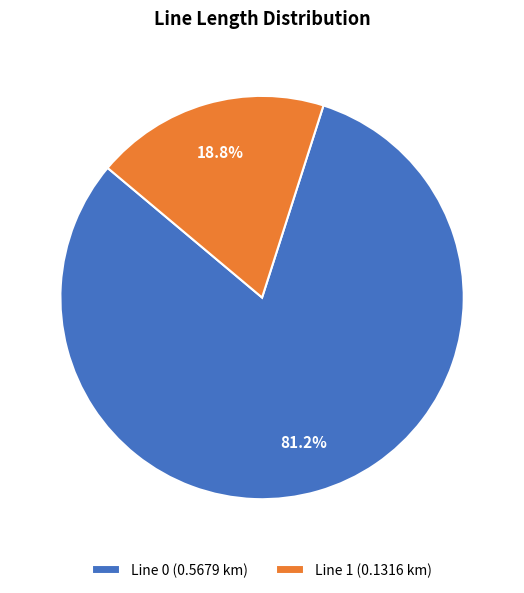

What is the smallest slice in the pie chart?

Line 1